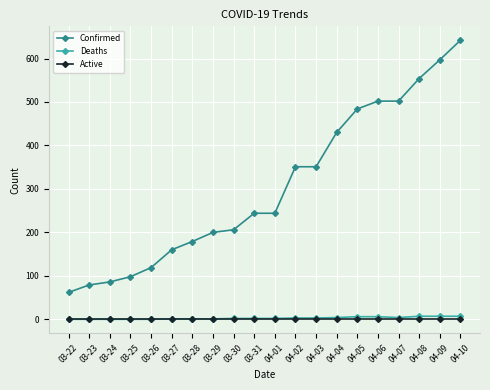

Count the number of data series in this chart.

3